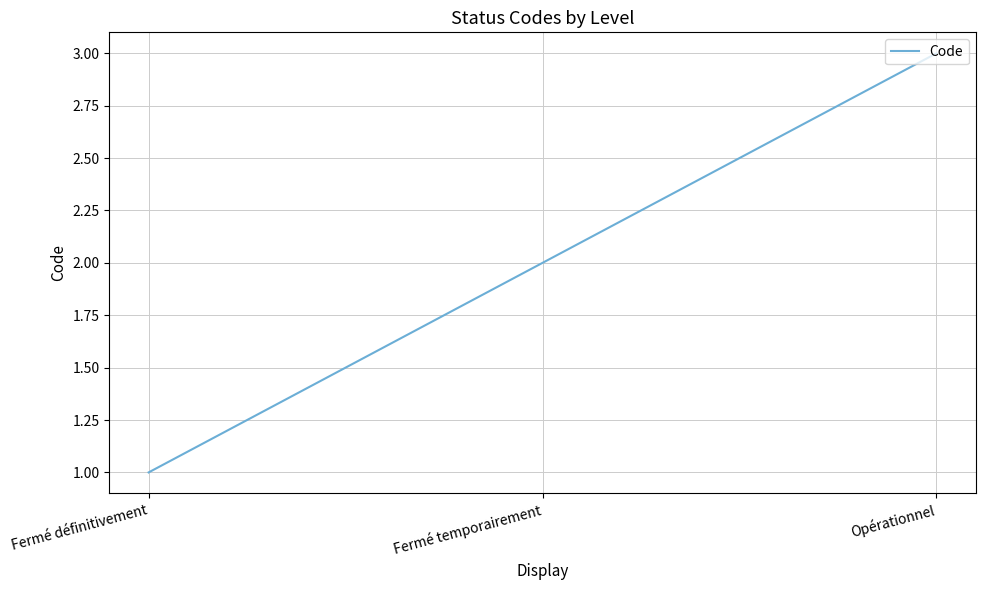

What position from the left is Fermé définitivement?

1